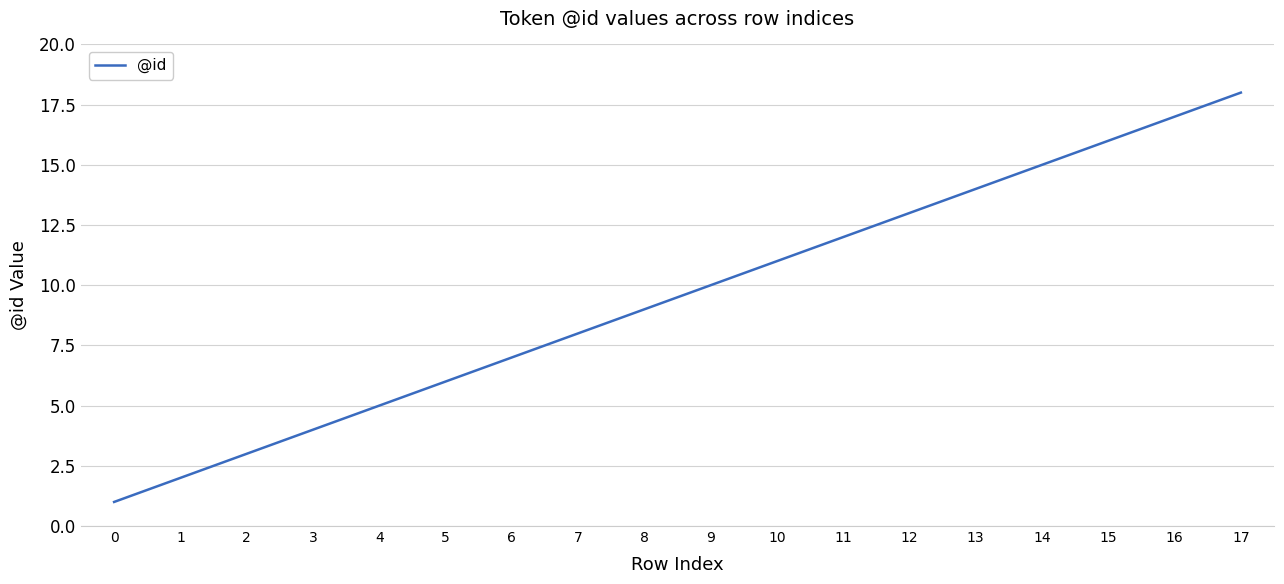

The chart shows a value of 3 at 4. True or false?

False